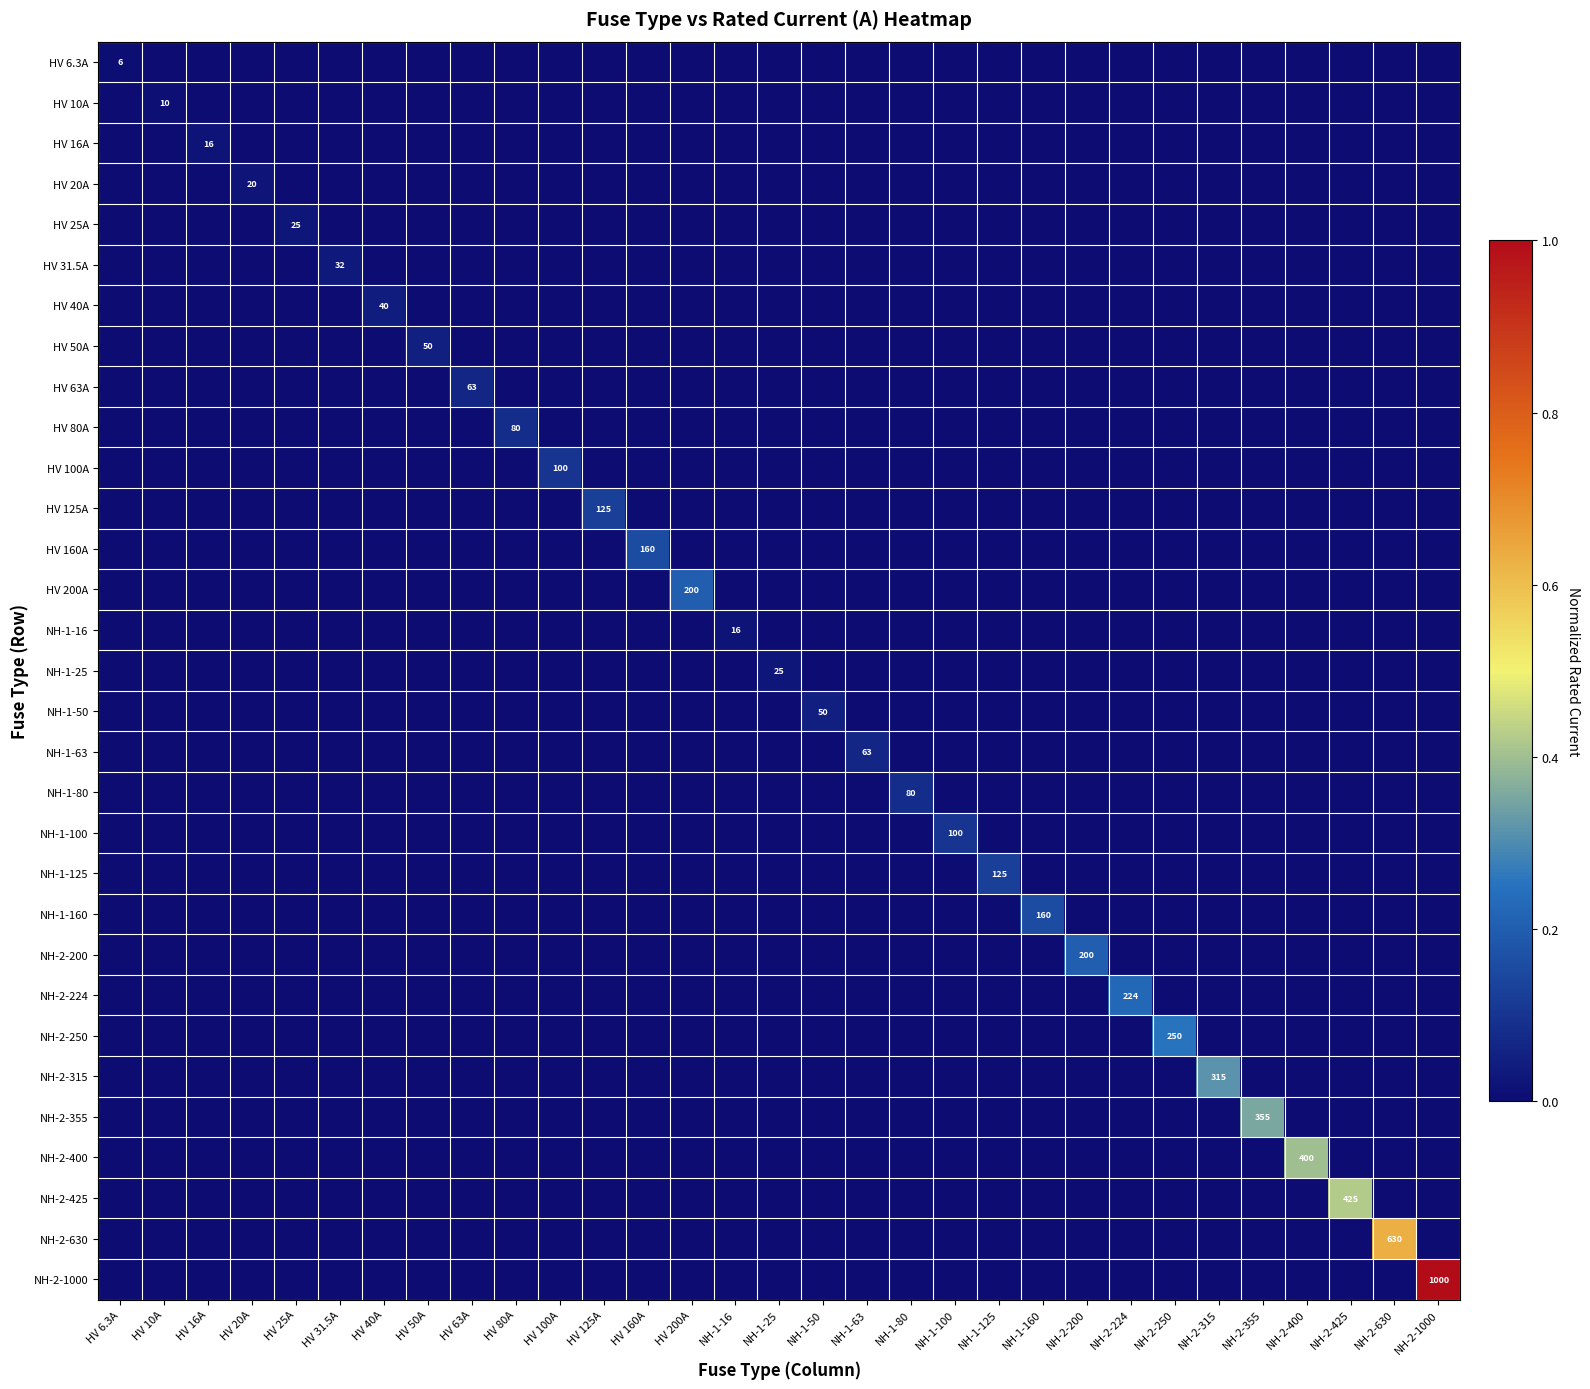

Is the value of NH-1-25 at HV 63A greater than the value of NH-2-224 at NH-2-400?

No